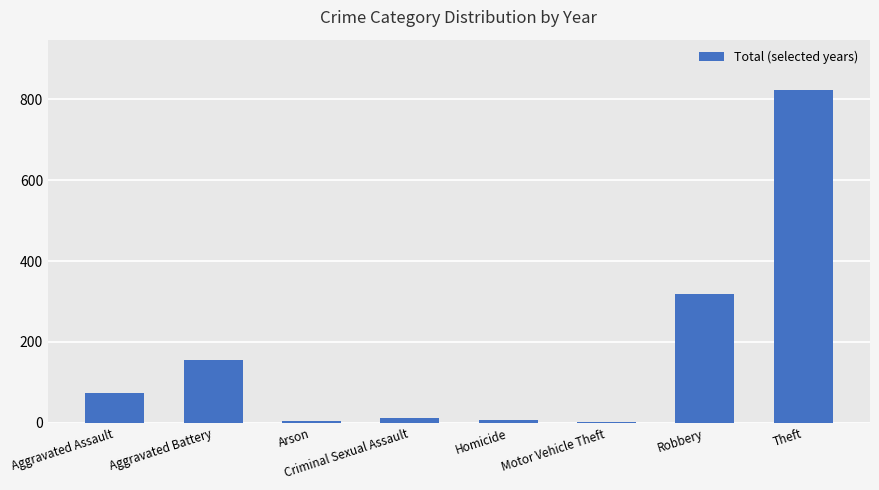

What is the sum of all values?

1393